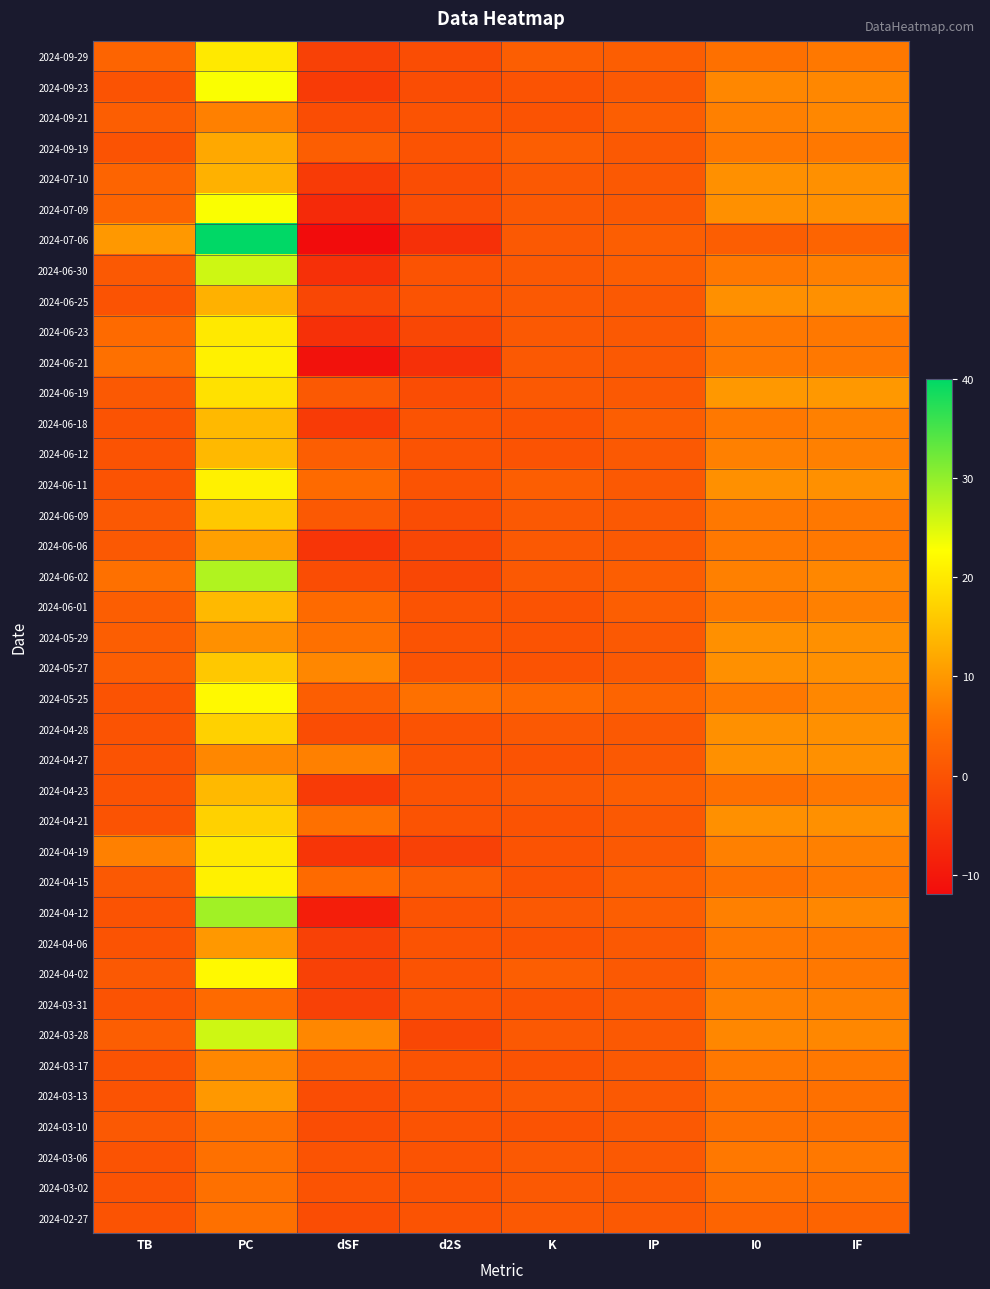

At how many categories does at least one series exceed 13?

1